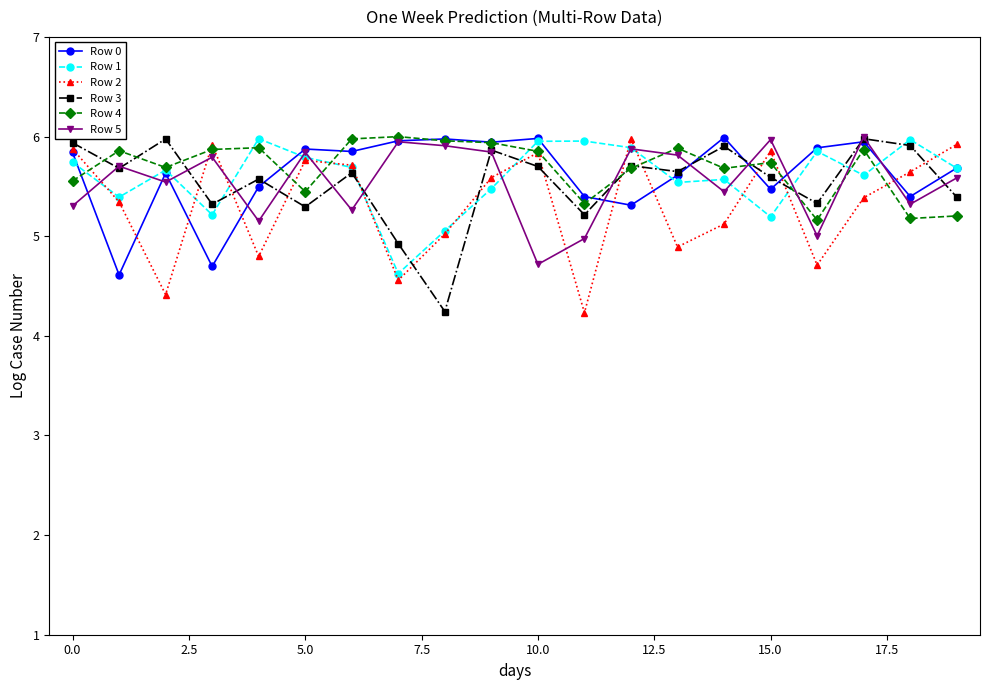

At how many categories does at least one series exceed 4?

20